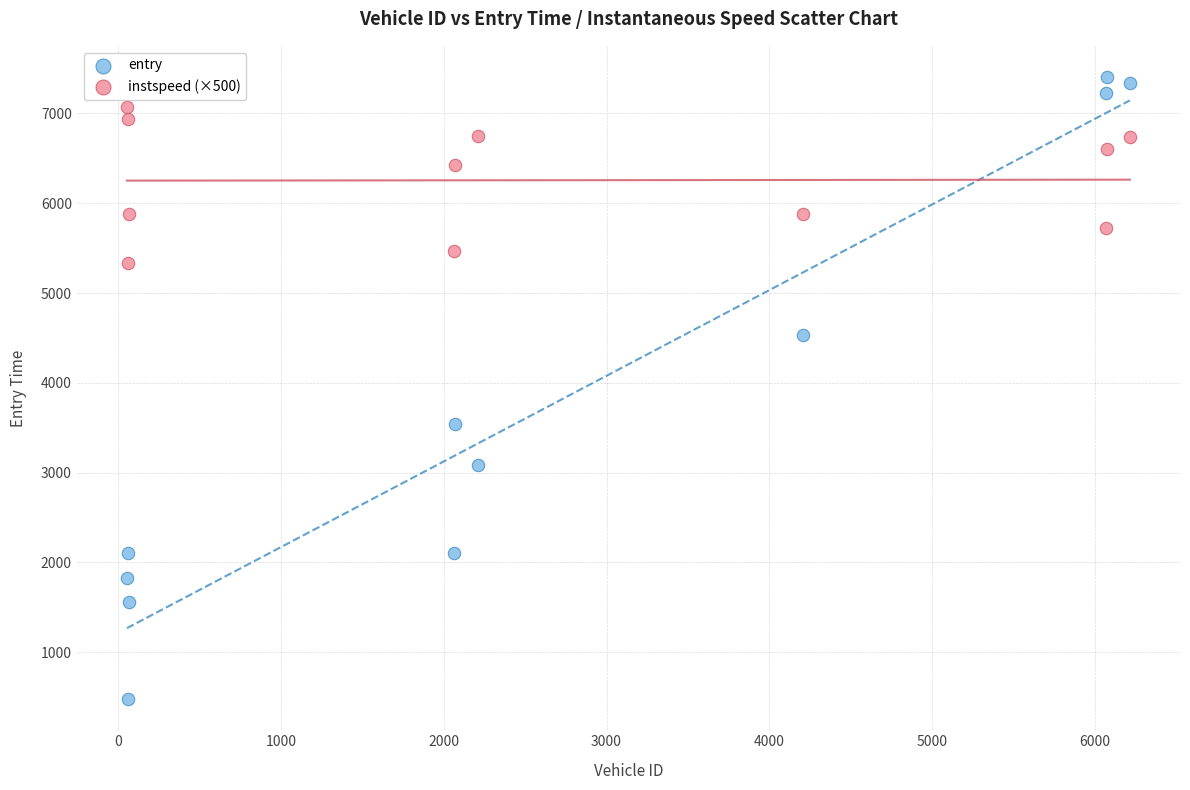

Across all series, what Y value is closest to 3941?

3538.5